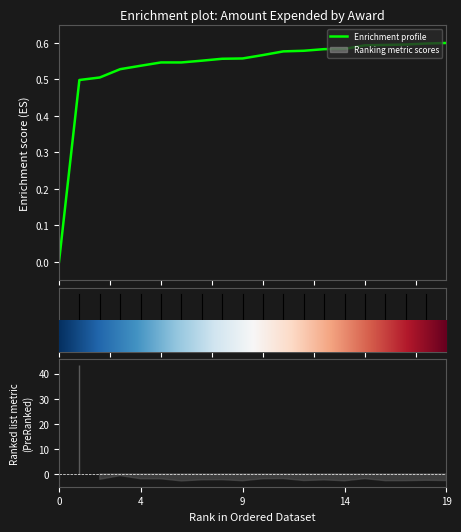

Read the value at 7.

0.6